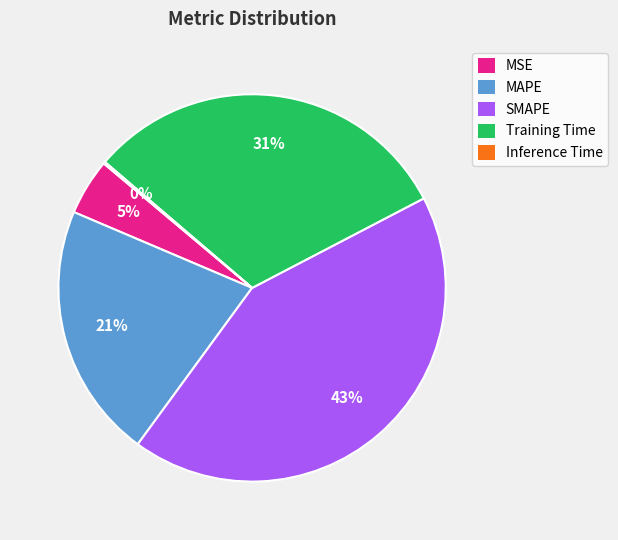

Which slice is the largest?

SMAPE